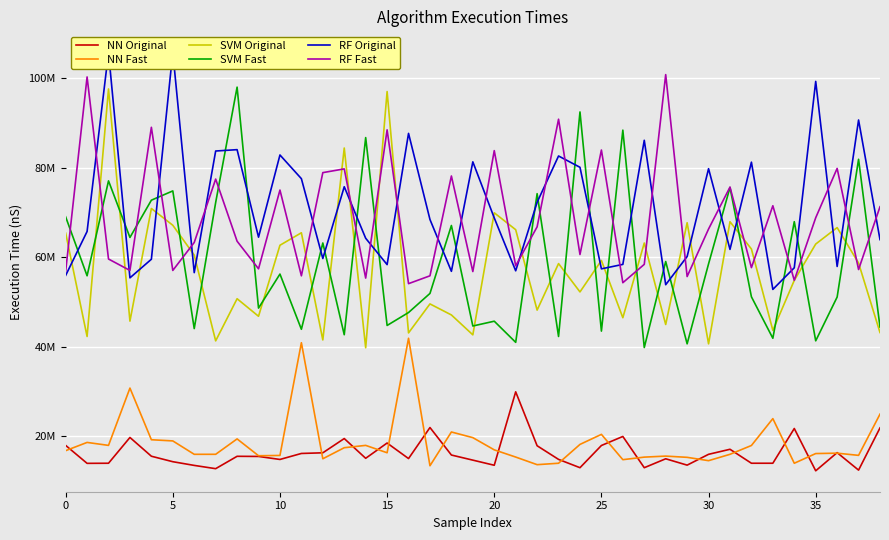

What is the difference between the second highest and minimum values in the NN Fast series?

27489600